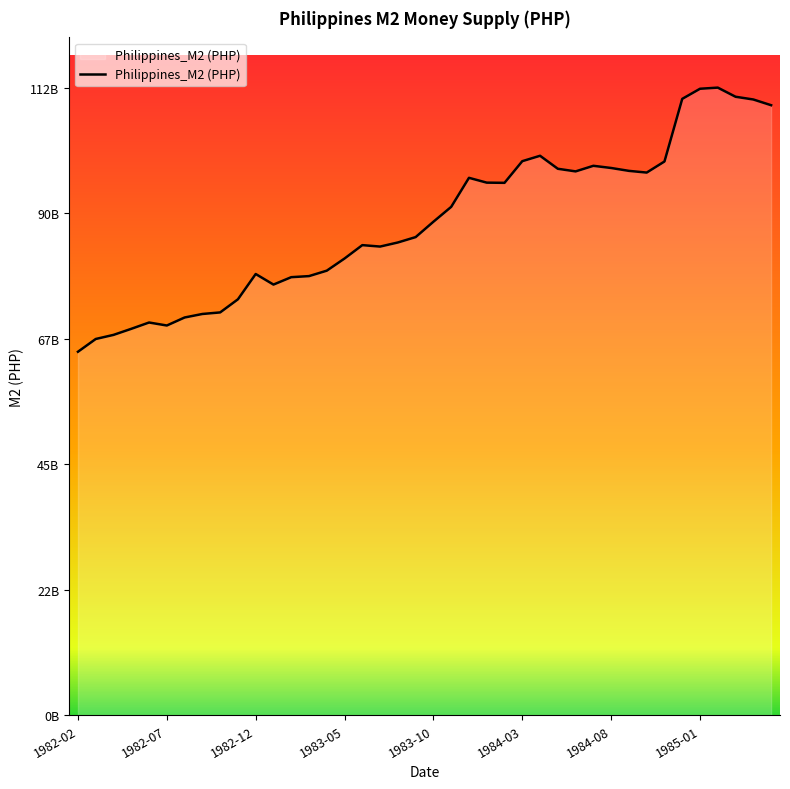

Does the chart display data point markers on the line(s)?

No